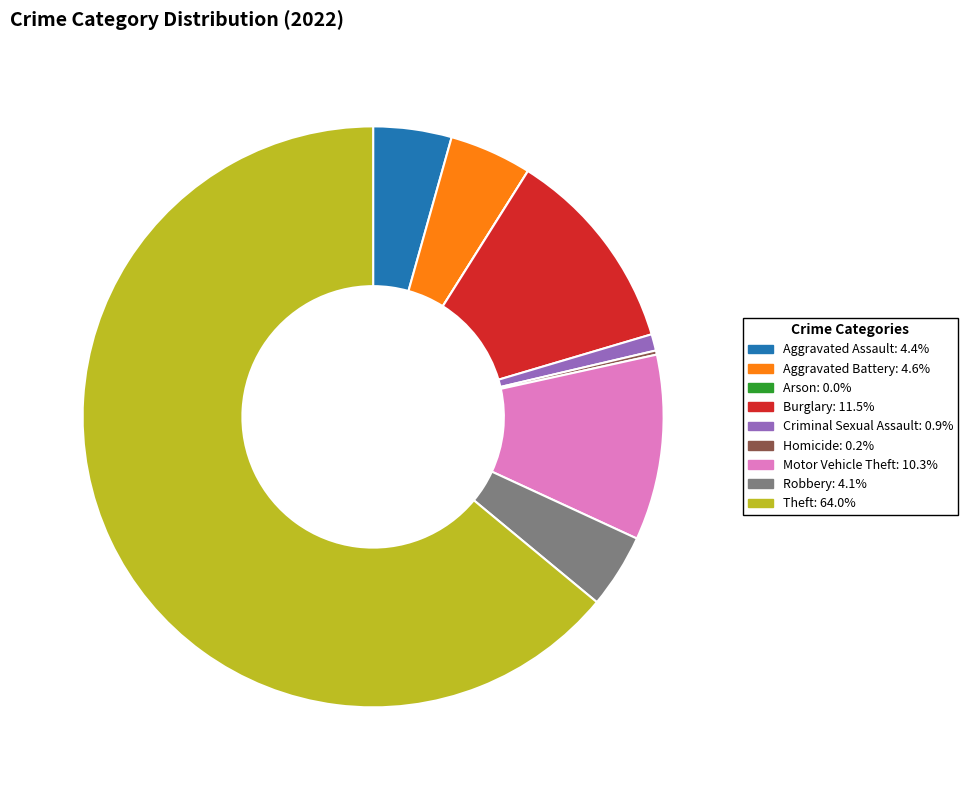

What is the majority slice?

Theft